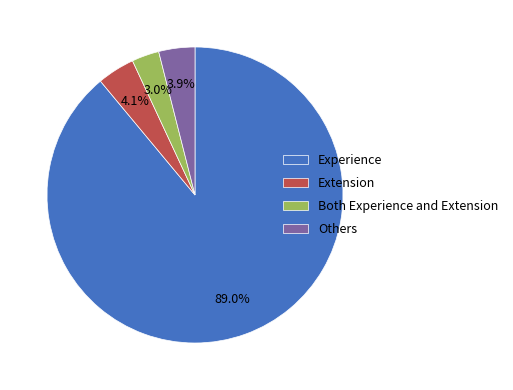

Combined, what portion of the pie is Others and Both Experience and Extension?

6.9%